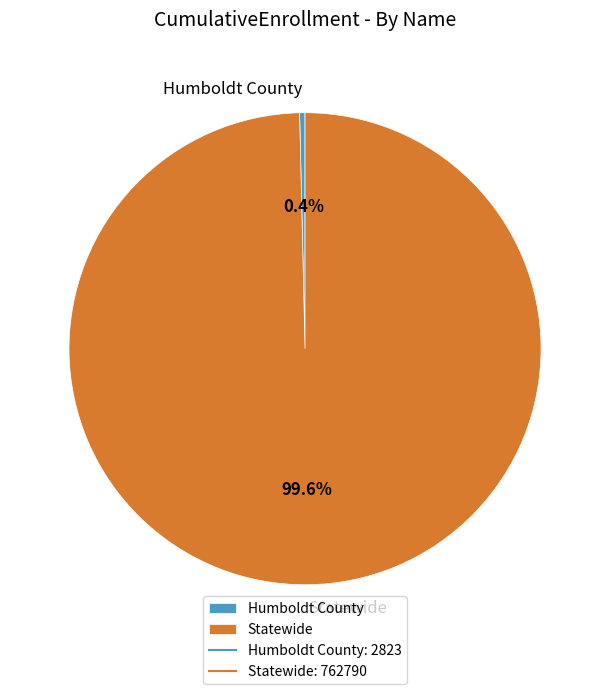

To the nearest percent, what is the combined percentage of Statewide and Humboldt County?

100%